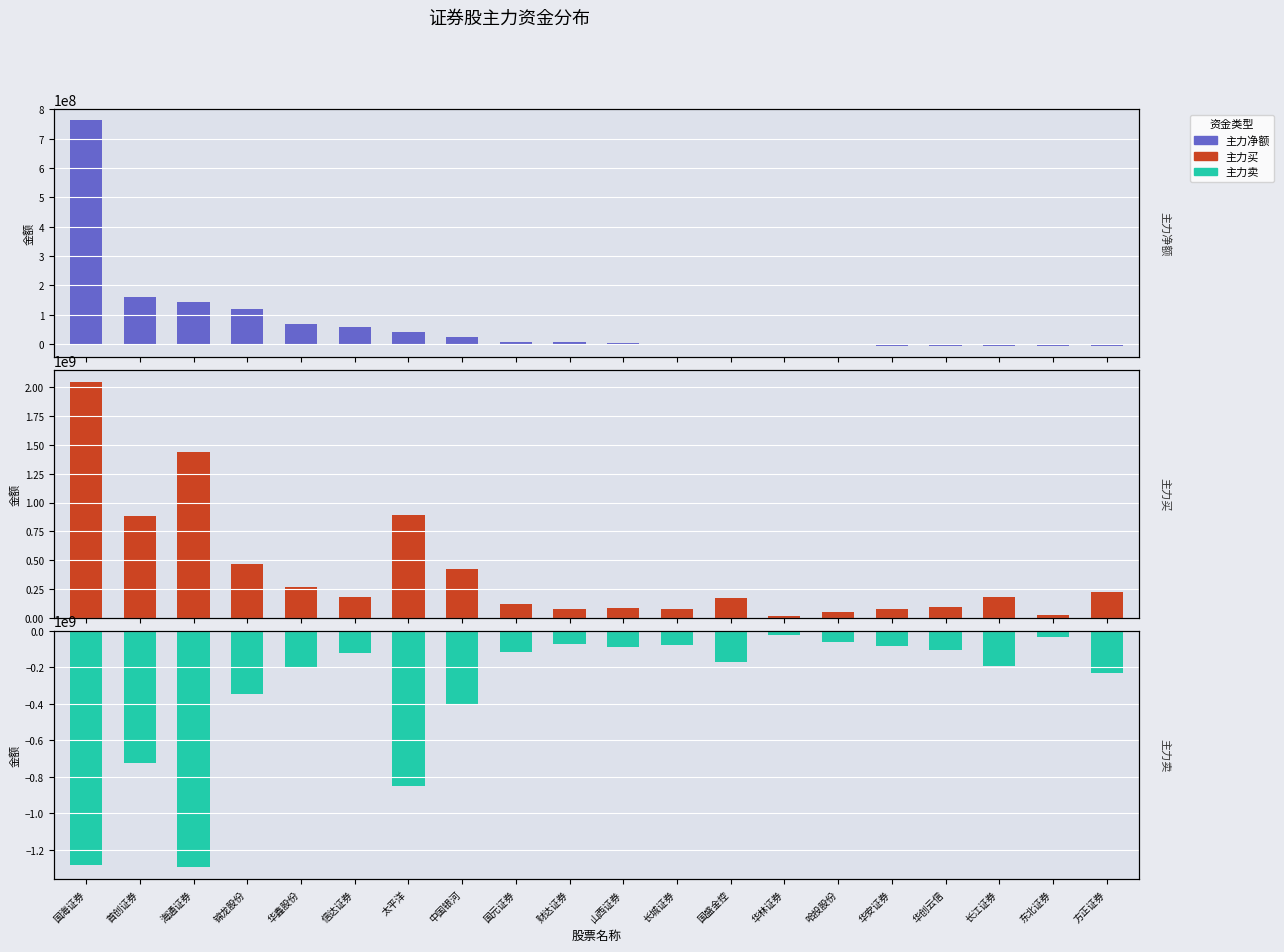

List the series in order of their overall mean, highest first.

主力买, 主力净额, 主力卖